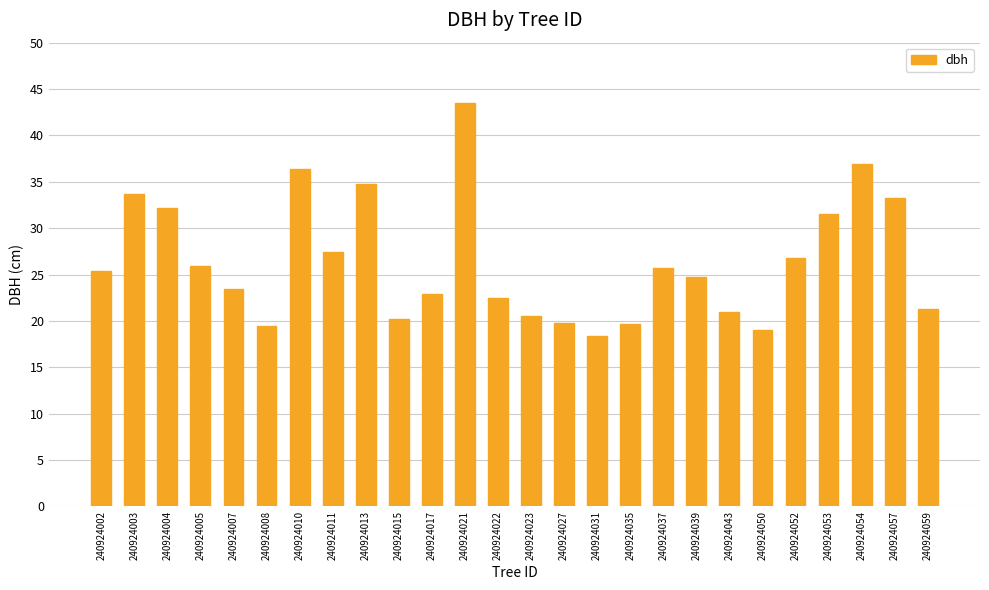

What value does the data have at 240924005?

25.9